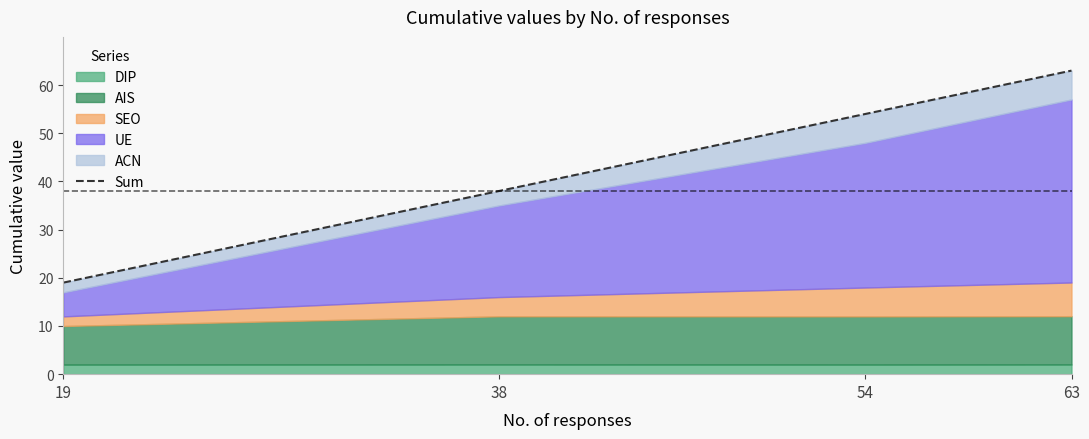

What is the change in value from 19 to 63?

+44